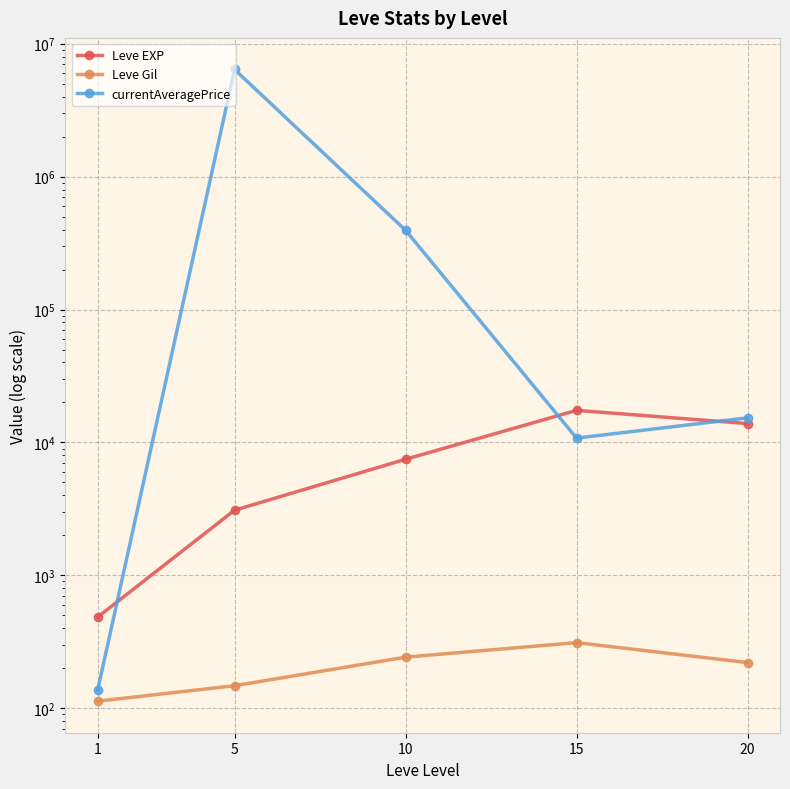

How many interior local peaks does the Leve EXP series have?

1